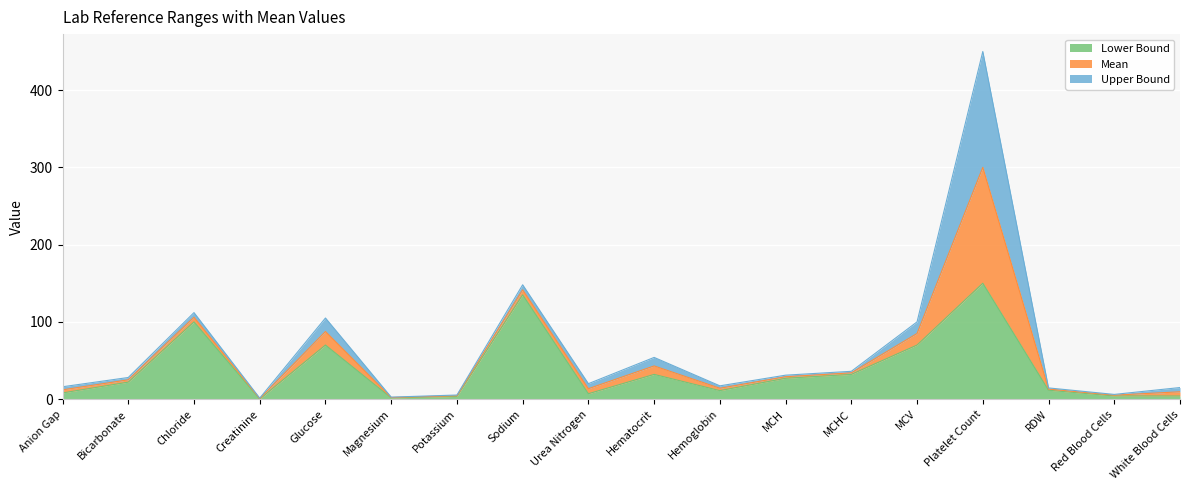

What is the value of the Mean point at the 5th from the left?

87.5